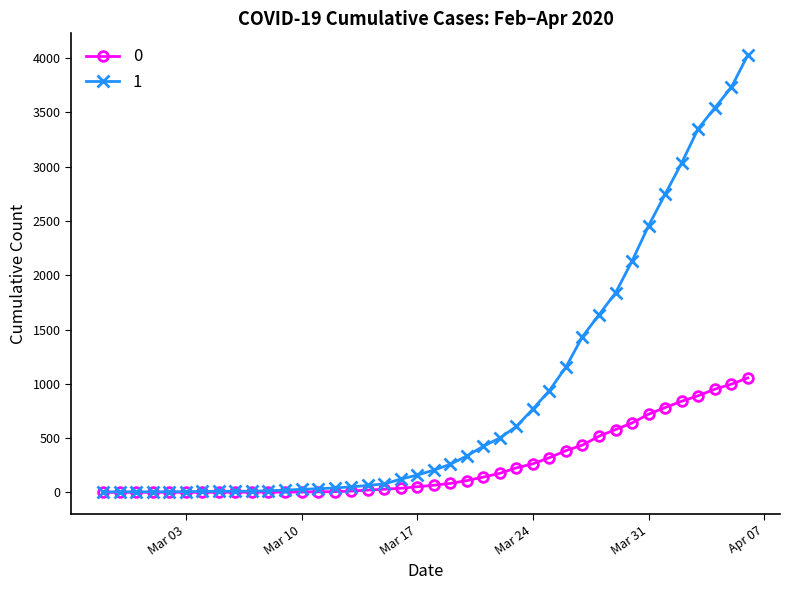

List the series in order of their overall mean, lowest first.

0, 1